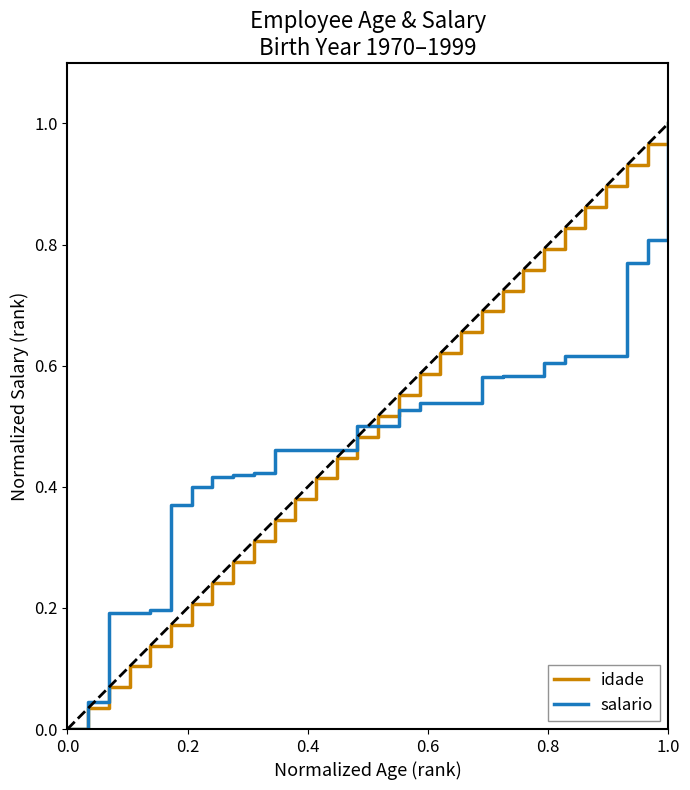

What is the difference between the second highest and minimum values in the idade series?

1.0